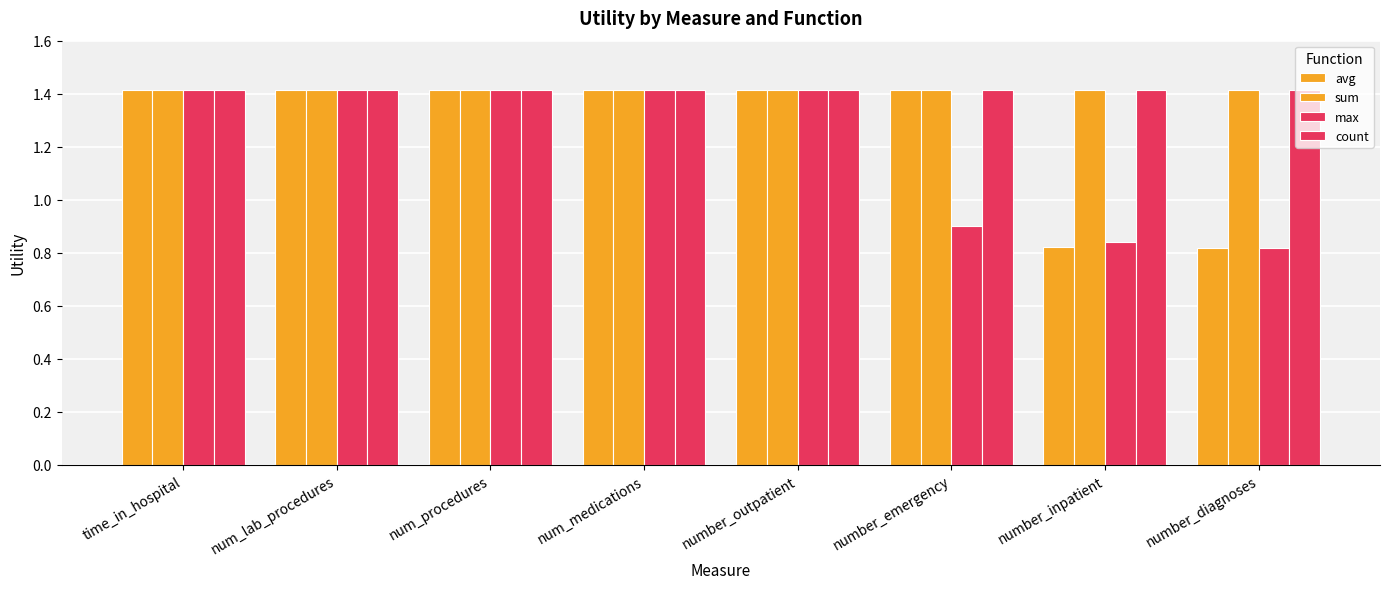

What is the approximate value of max at time_in_hospital?

1.4